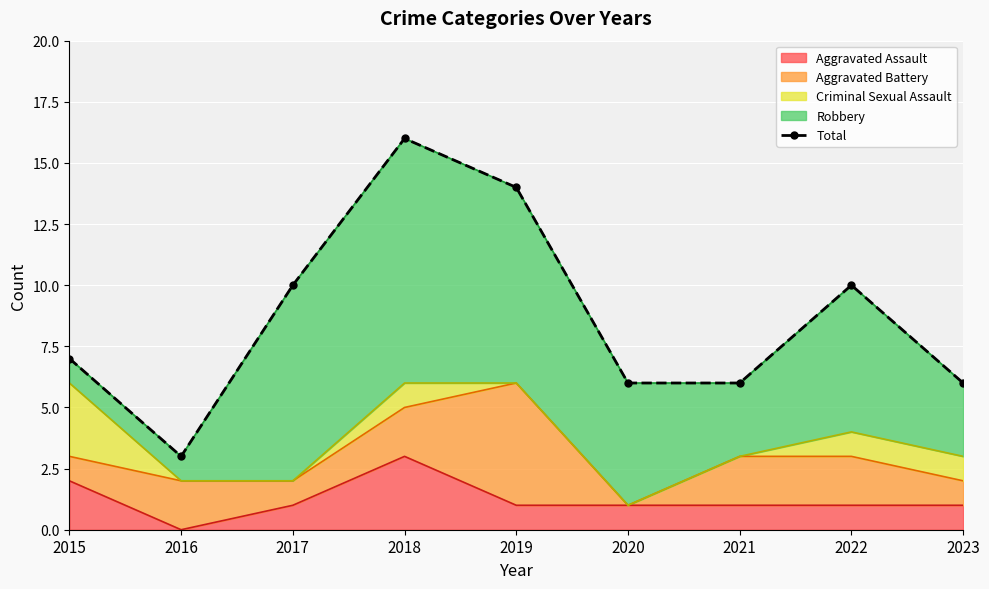

The value at 2017 is 10. True or false?

True